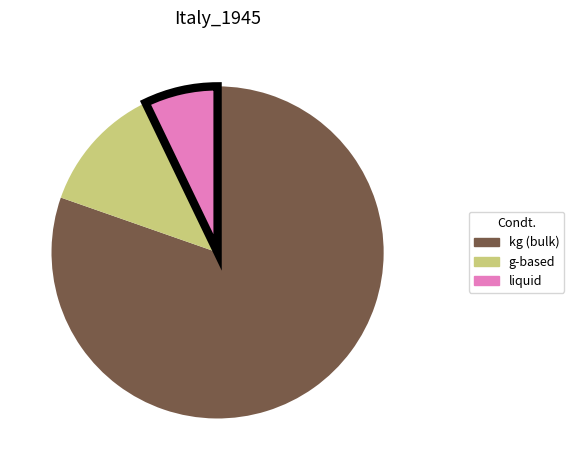

Does any single category account for the majority?

Yes